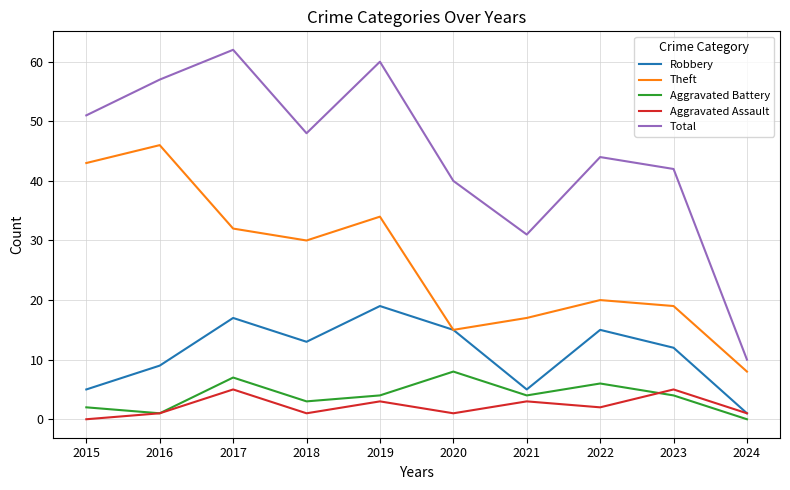

Where does the Theft series first go above 30?

2015